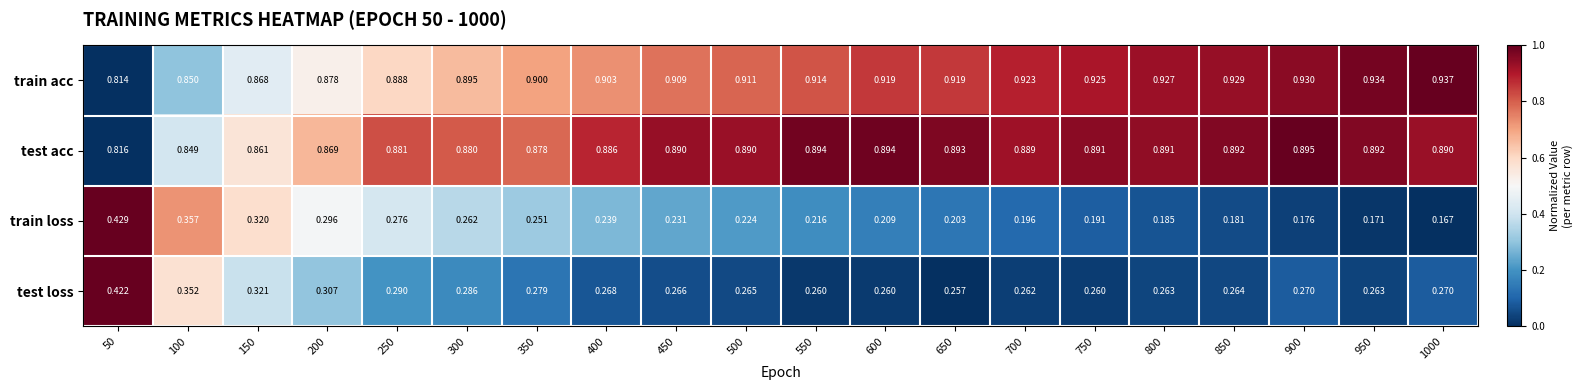

Is the value of train loss at 950 greater than the value of test loss at 650?

No